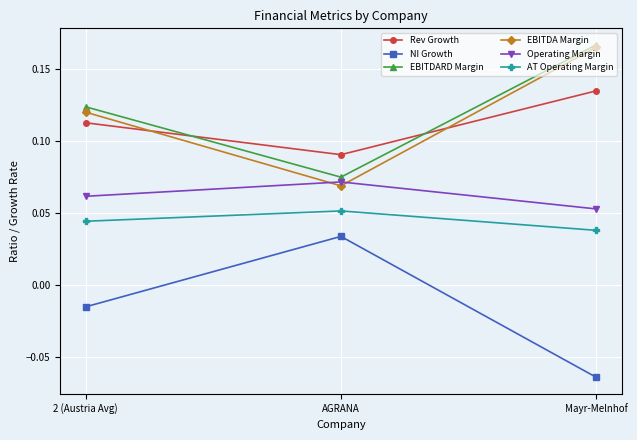

The AT Operating Margin series shows 0.0 at AGRANA. True or false?

False